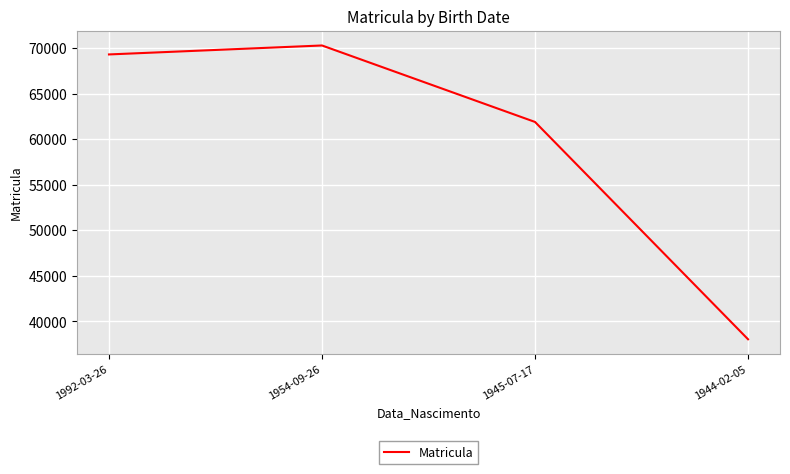

True or false: the data has more than 0 interior local peaks.

True